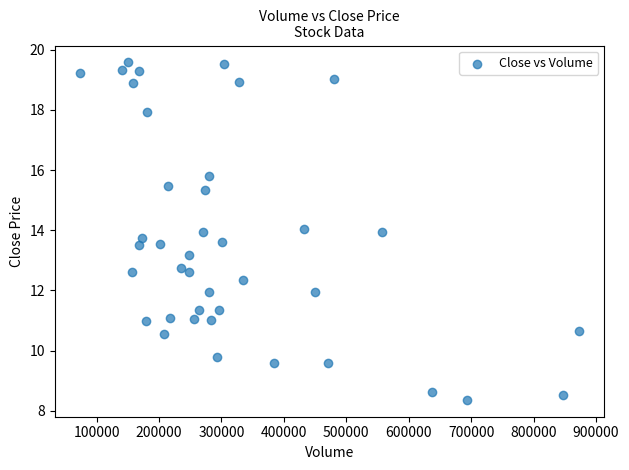

What is the range of X values (max minus min)?

800300.0